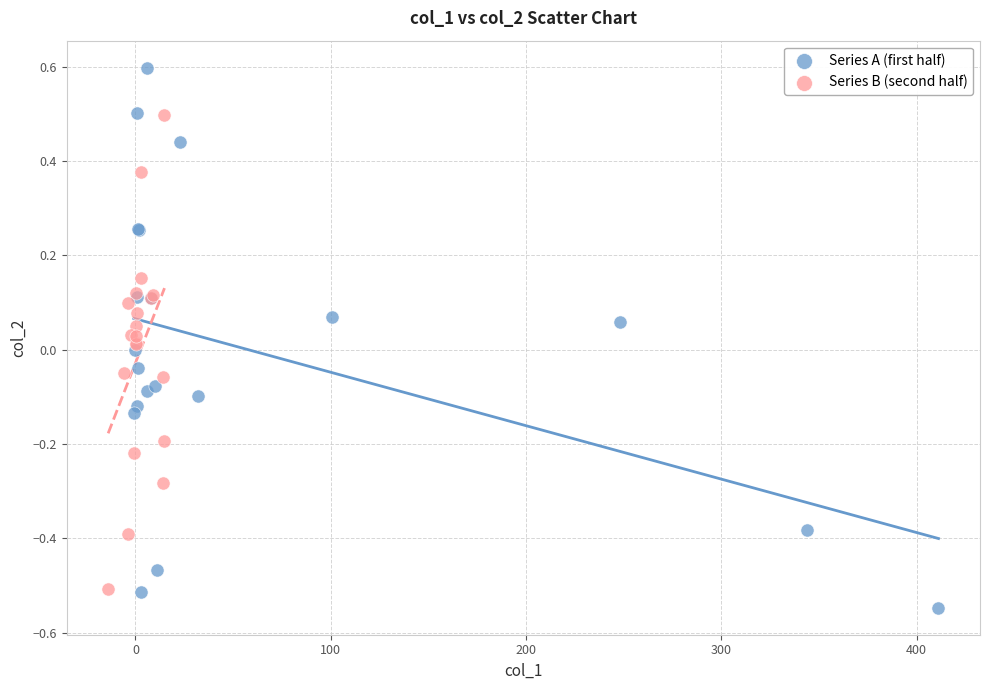

Which series has the largest Y range (max minus min)?

Series A (first half)